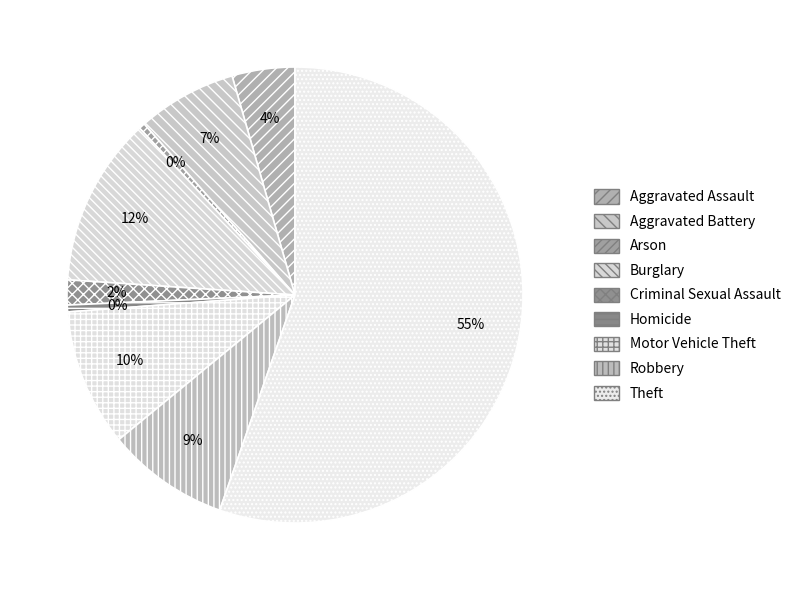

Does Theft represent more than half of the total?

Yes